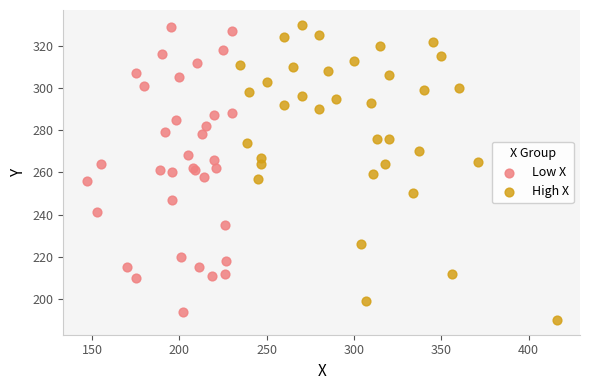

Which series has the widest spread of Y values?

High X